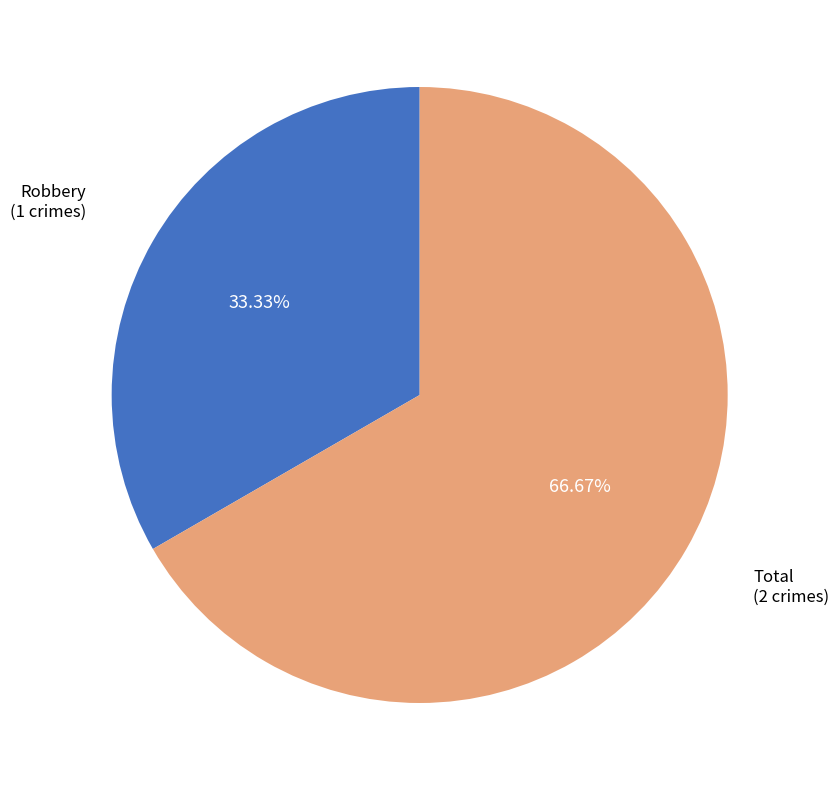

Is there a majority slice in this chart?

Yes